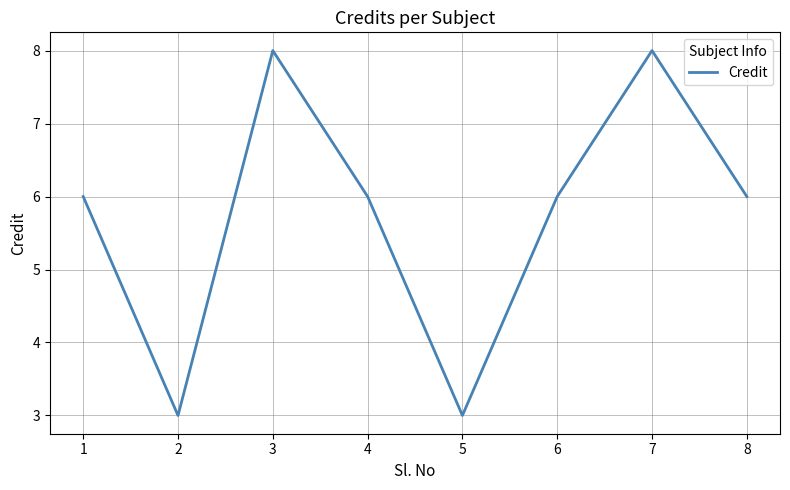

How many interior local peaks (higher than both neighbors) does the data have?

2